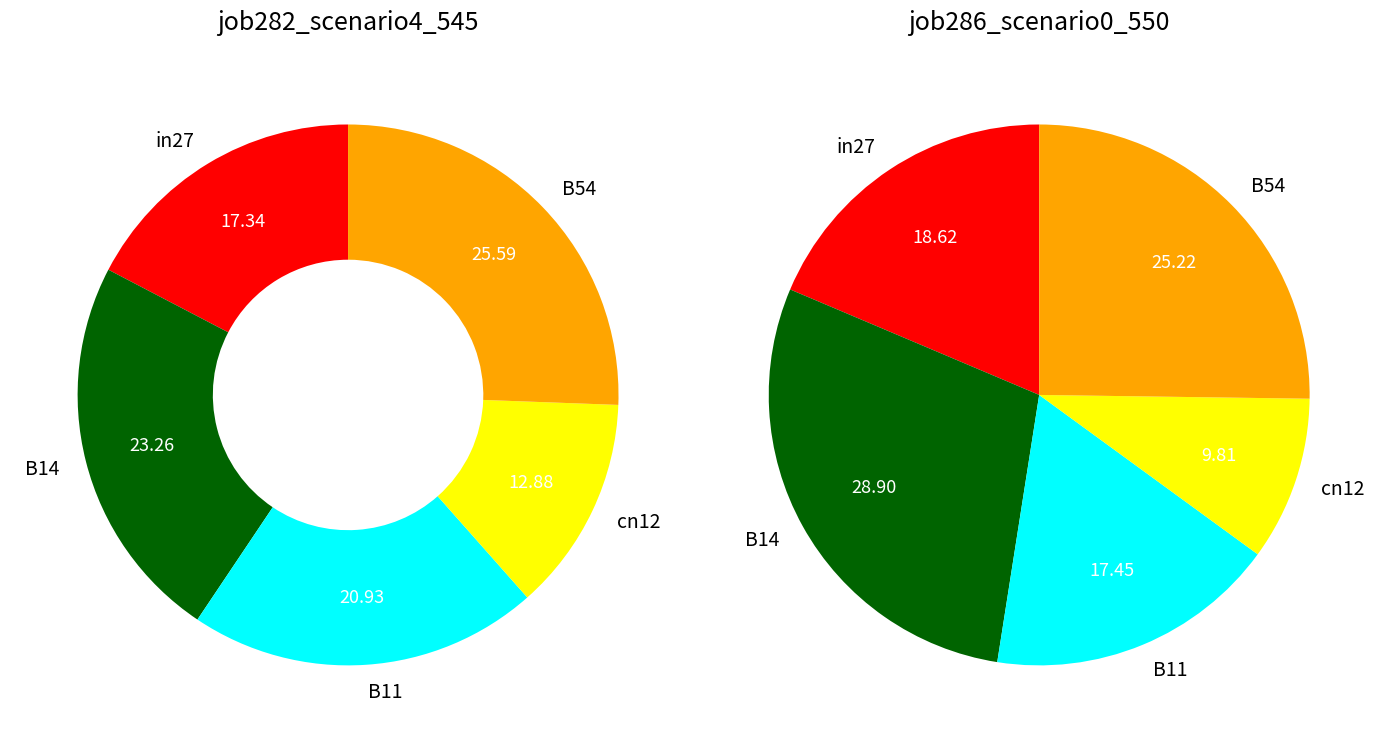

Which slice is the largest?

B54